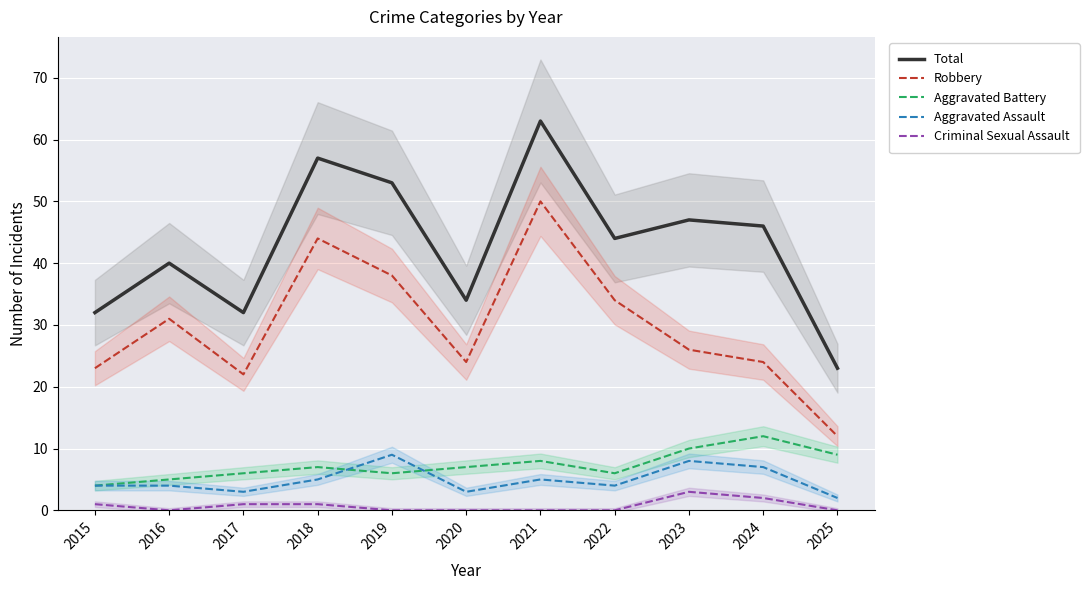

Reading right to left, list all the values displayed in this chart.

Total: 23	46	47	44	63	34	53	57	32	40	32
Robbery: 12	24	26	34	50	24	38	44	22	31	23
Aggravated Battery: 9	12	10	6	8	7	6	7	6	5	4
Aggravated Assault: 2	7	8	4	5	3	9	5	3	4	4
Criminal Sexual Assault: 0	2	3	0	0	0	0	1	1	0	1